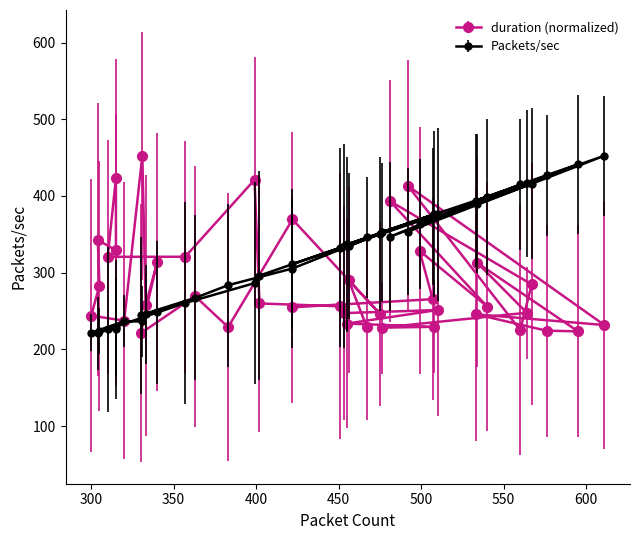

What is the average value of the Packets/sec series?

322.5